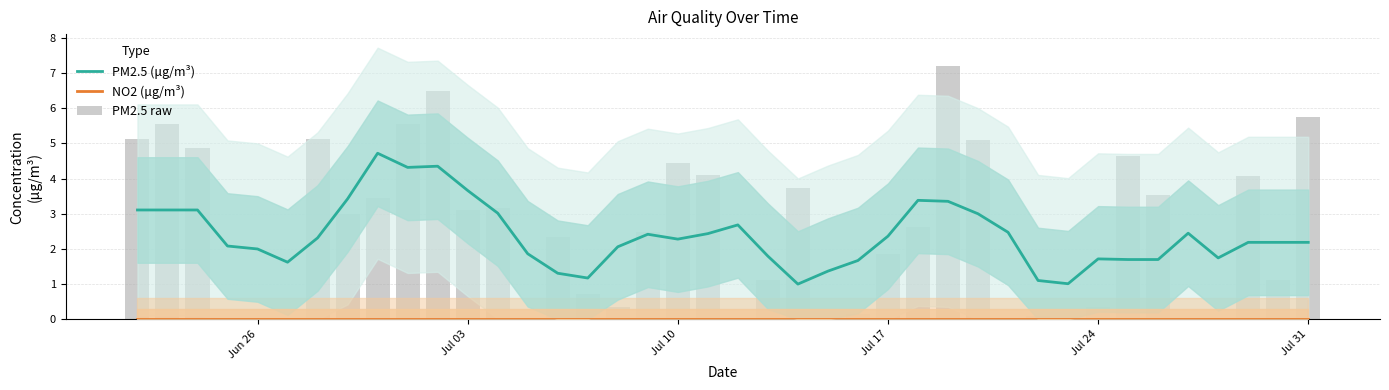

True or false: PM2.5 raw has a value of 1.3 at 22.

False